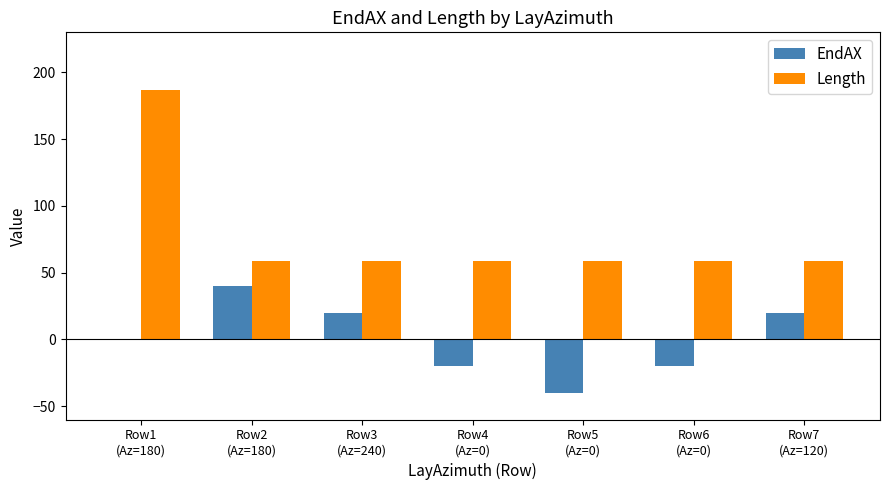

Which series has the largest total across all categories?

Length